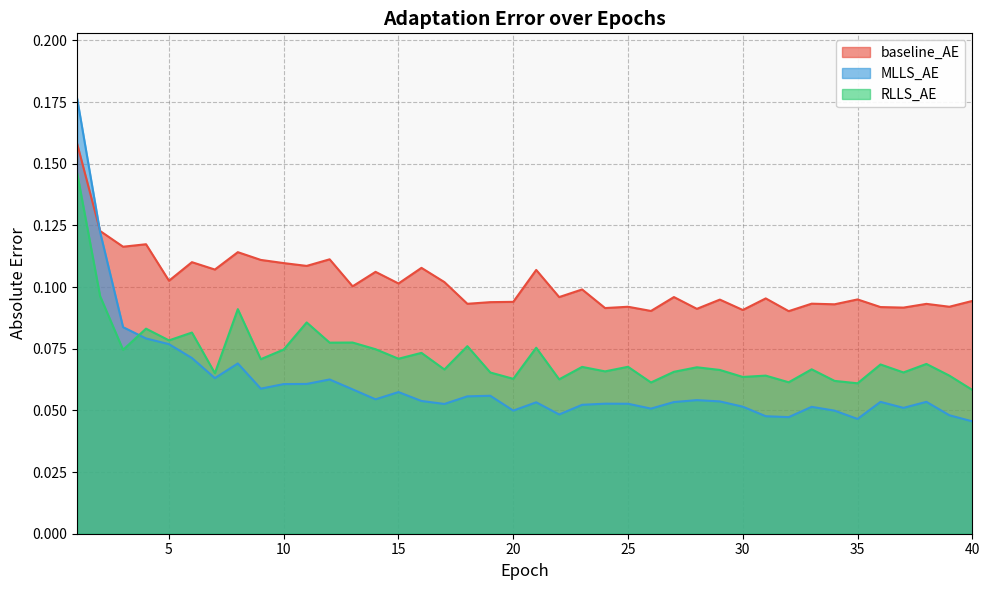

Which series ends up on top after the final intersection of MLLS_AE and RLLS_AE?

RLLS_AE